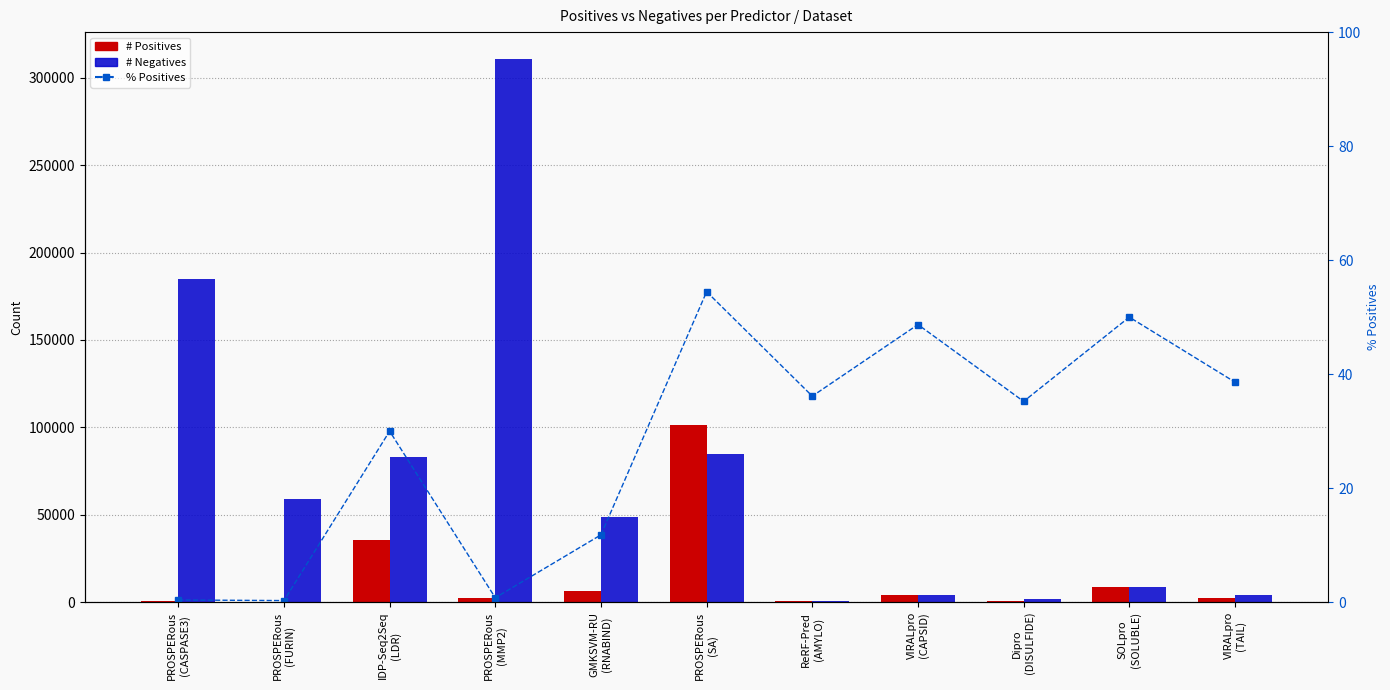

What is the value of the # Negatives bar at the 8th from the left?

4071.0